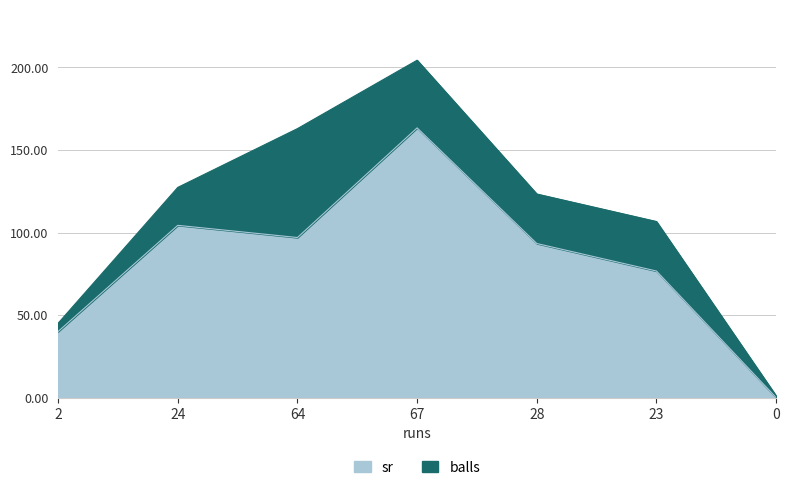

What is the average value?

82.1